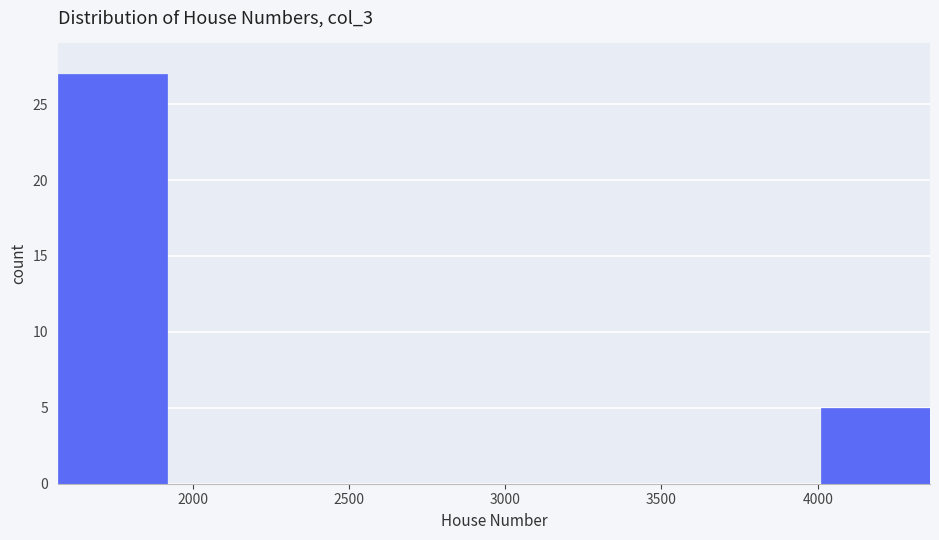

How tall is the bar that spans 1550 to 1900 on the x-axis? Neither the bar edges nor the heights are printed on the chart, so give them approximately, as read against the axes.

27